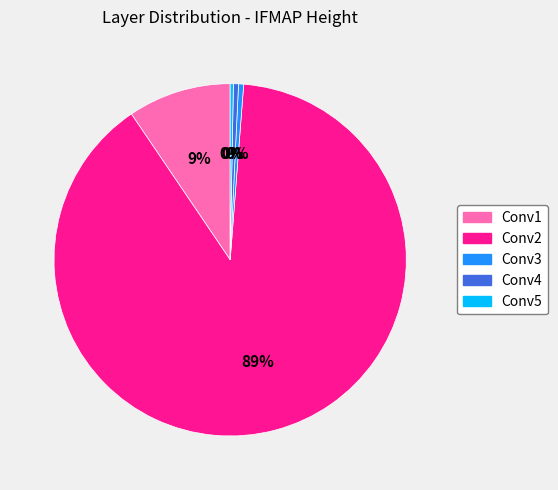

What is the largest slice in the pie chart?

Conv2